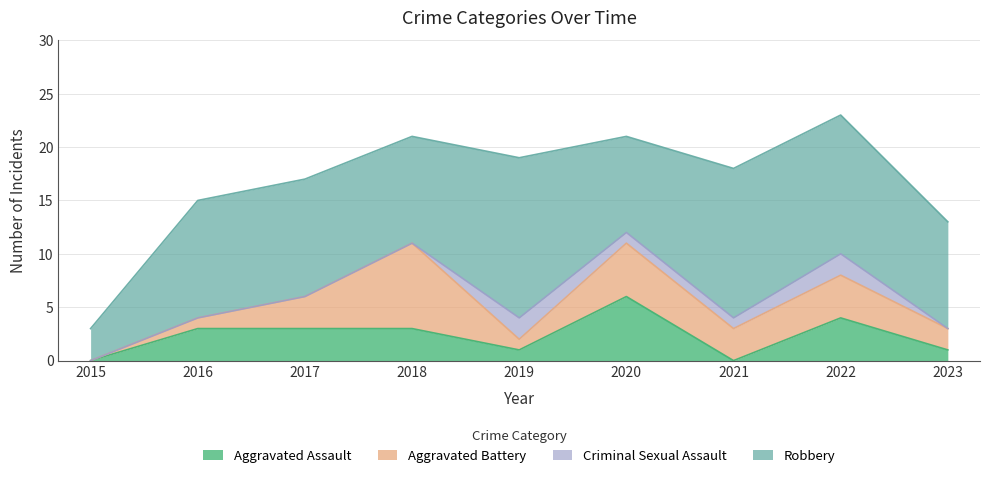

Does the chart display data point markers on the line(s)?

No